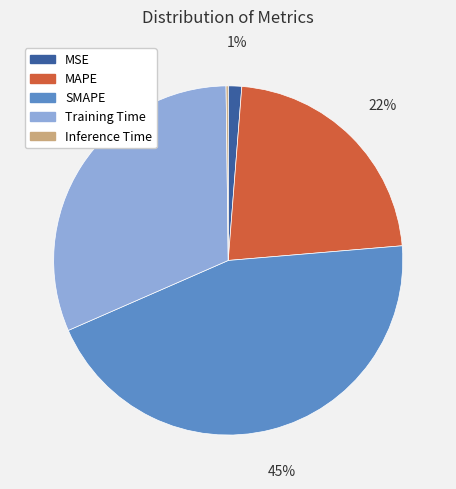

True or false: Training Time accounts for 31% of the total.

True